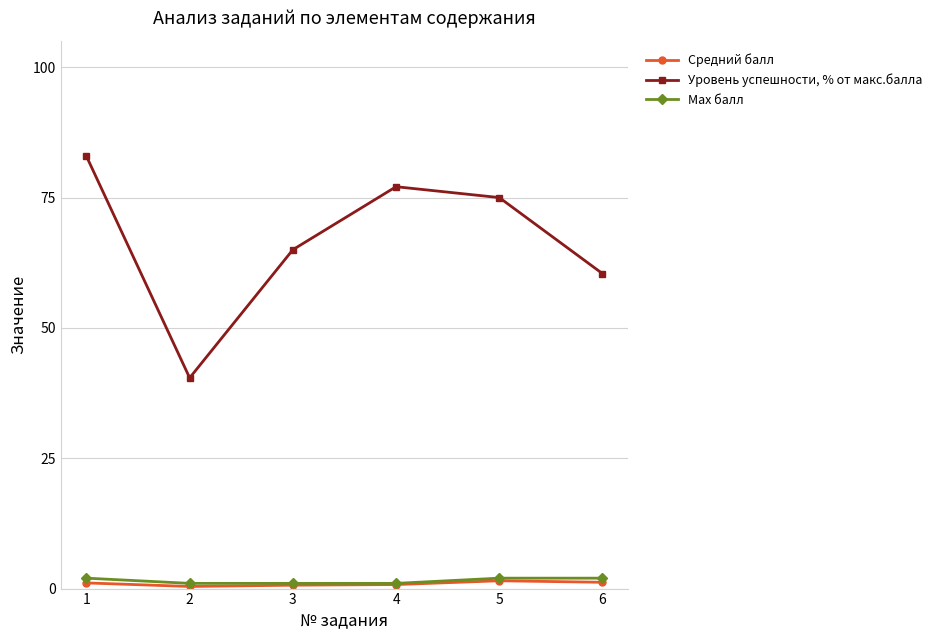

How many interior local valleys does the Уровень успешности, % от макс.балла series have?

1